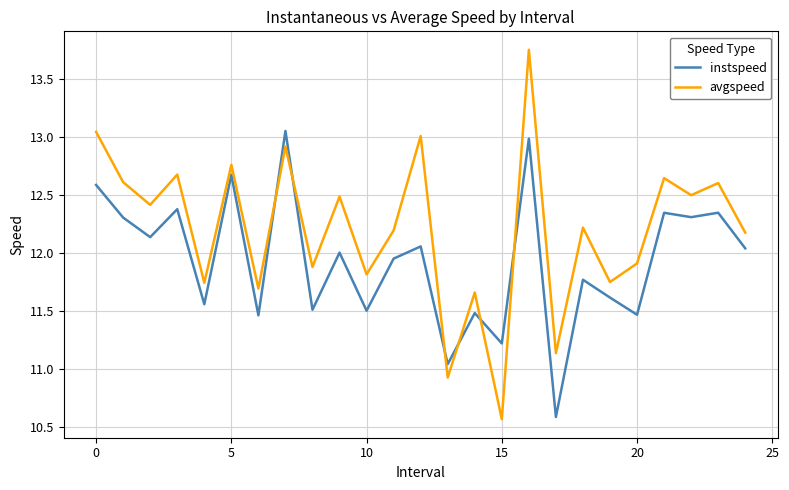

Which series has the largest total across all categories?

avgspeed